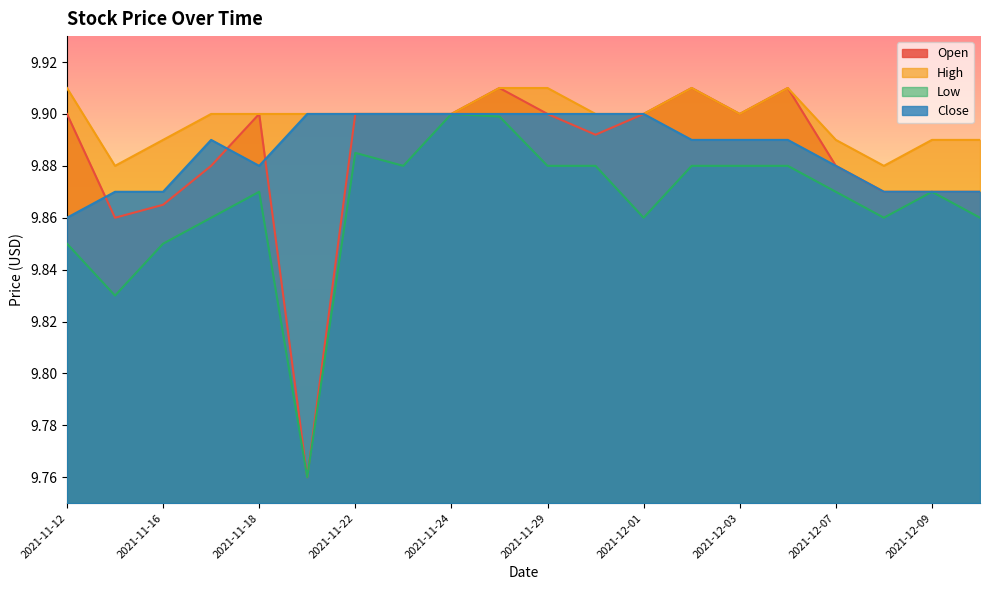

How many lines are shown in the chart?

4